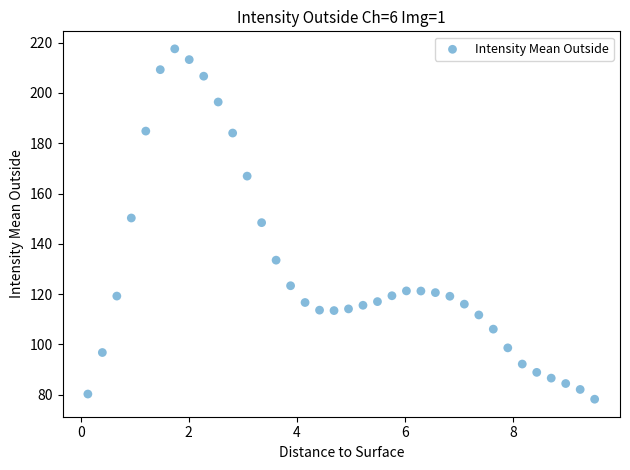

What is the range of X values (max minus min)?

9.4